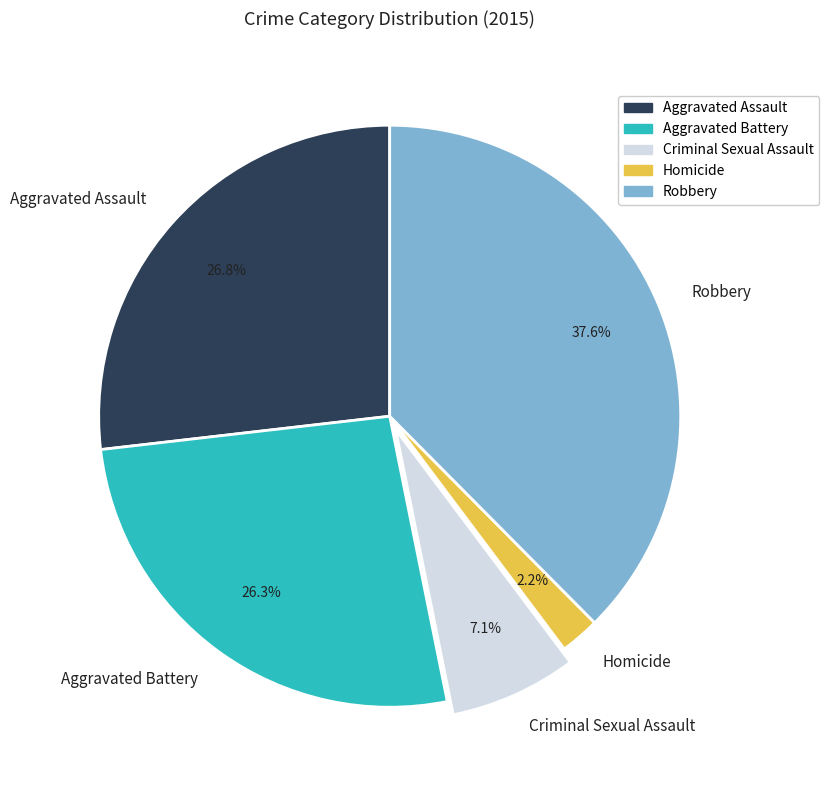

To the nearest percent, what percentage of the pie is Criminal Sexual Assault?

7%